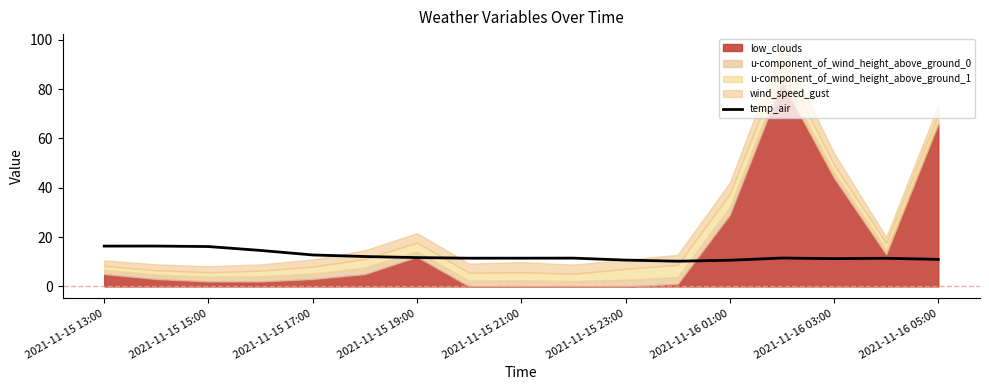

True or false: temp_air has a value of 16.2 at 2021-11-15 15:00.

True